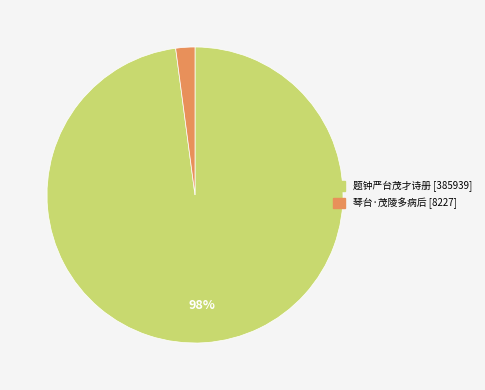

The 琴台·茂陵多病后 slice represents 2% of the pie. True or false?

True